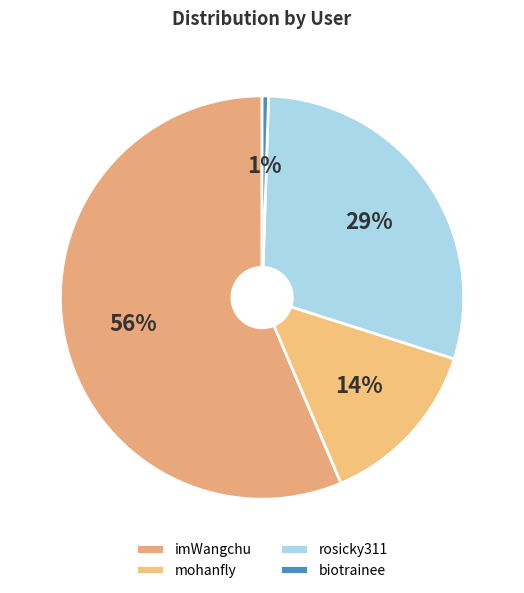

Which slice is the largest?

imWangchu